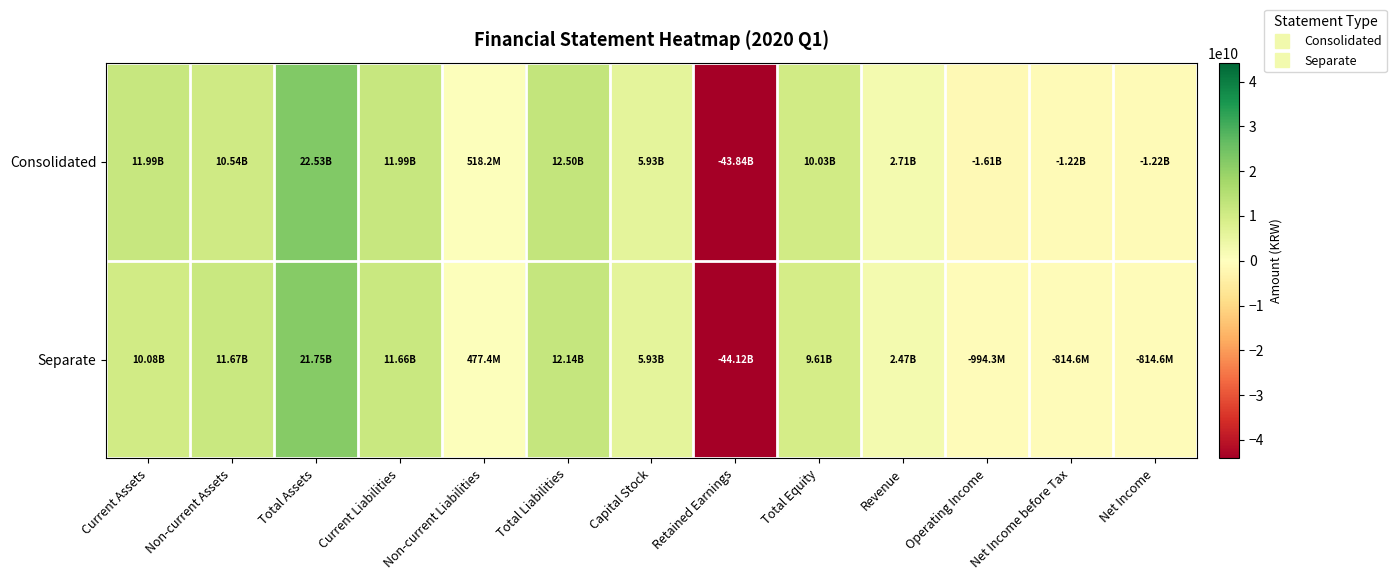

At which category is the sum across all series the highest?

Total Assets